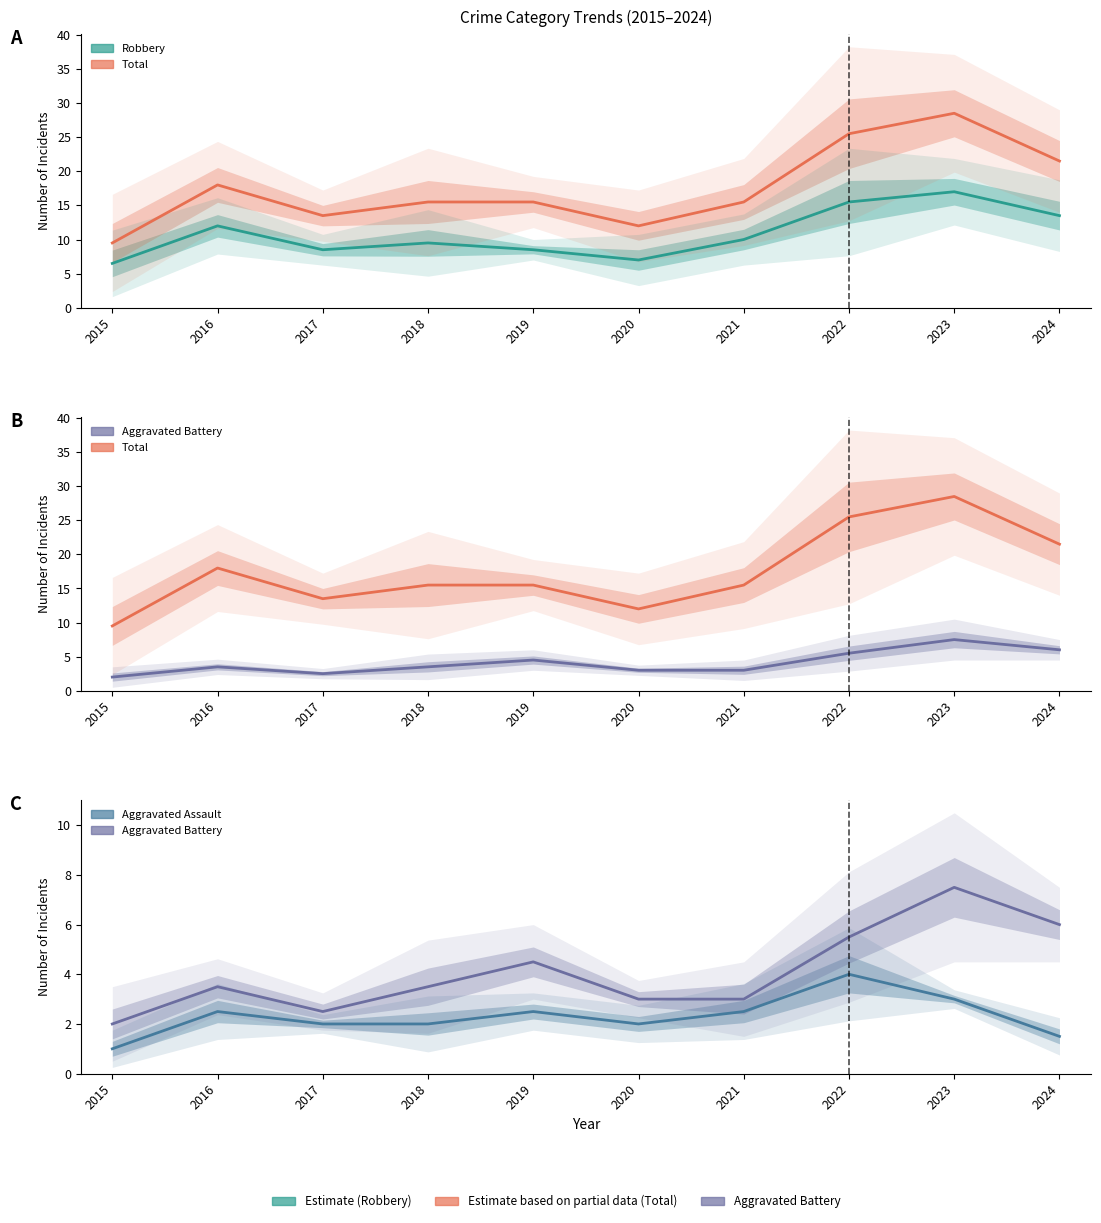

Which series has the largest total across all categories?

Total